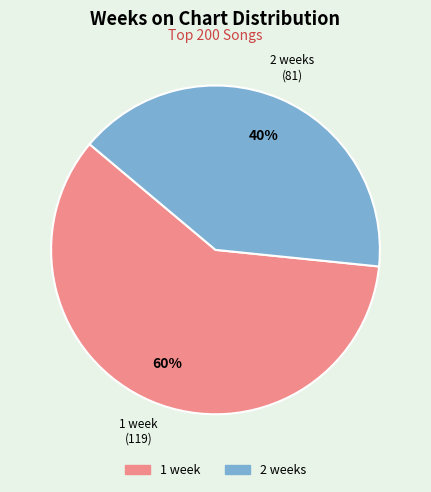

Does any single category account for the majority?

Yes